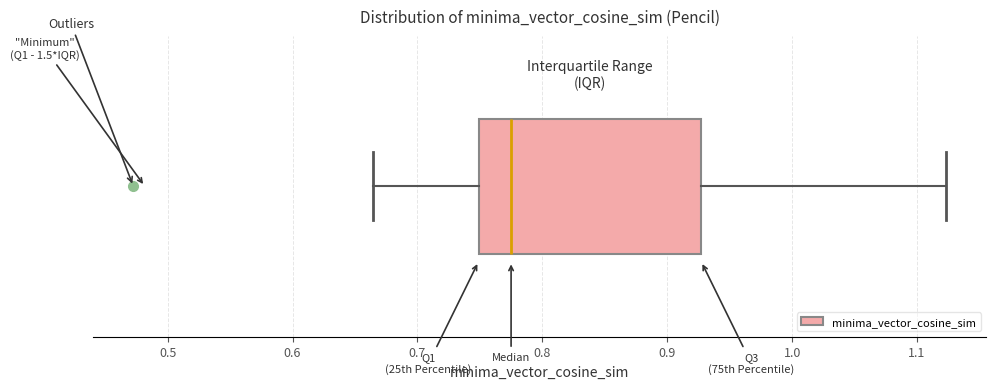

Where is the right edge of the box on the x-axis? The values are not printed on the chart, so give them approximately, as read against the axis.

0.93